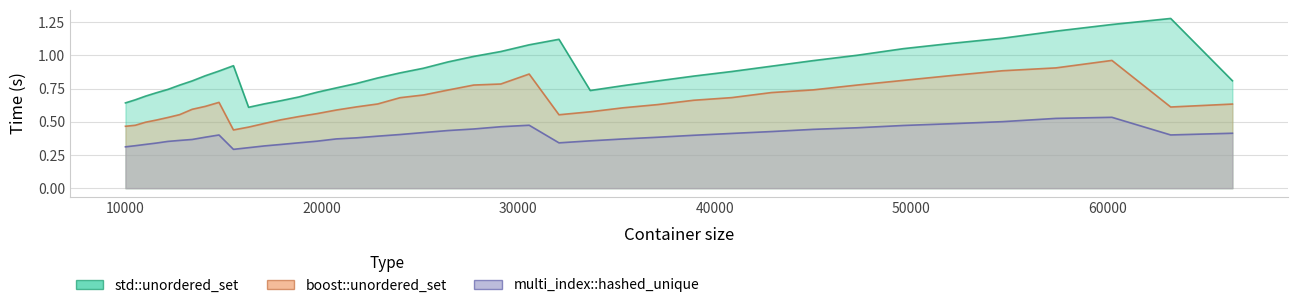

Which series has the largest range (max minus min)?

std::unordered_set